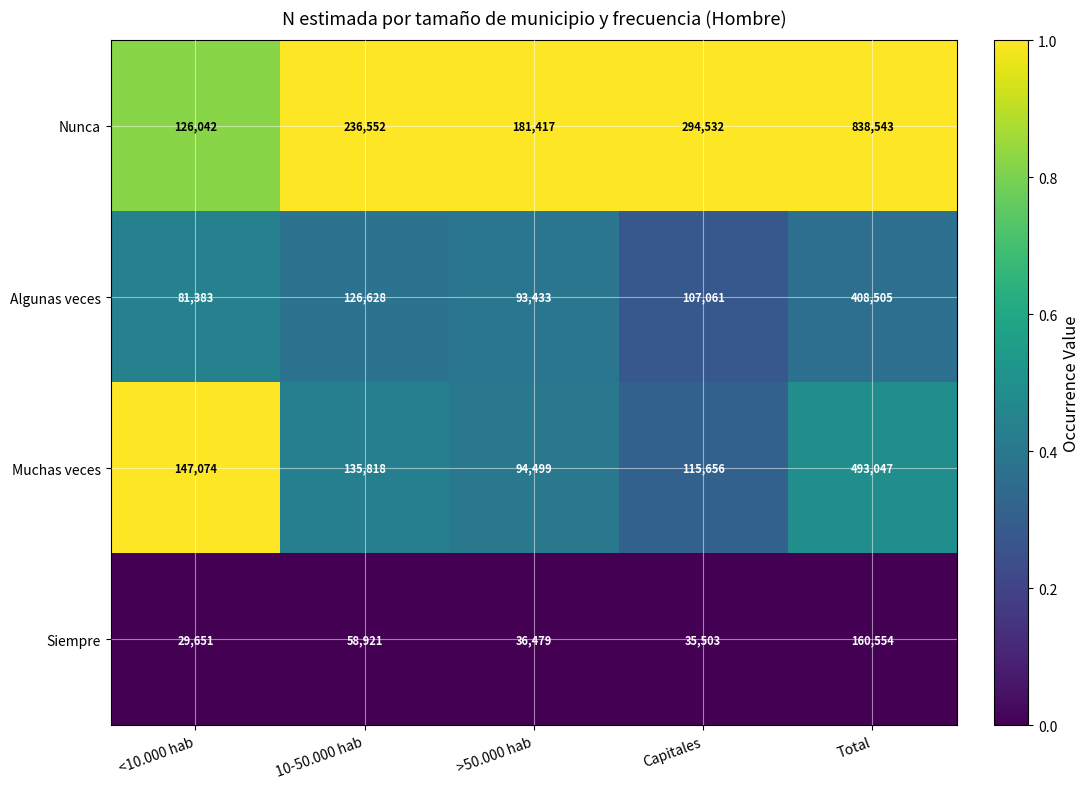

At which category is the sum across all series the highest?

Total